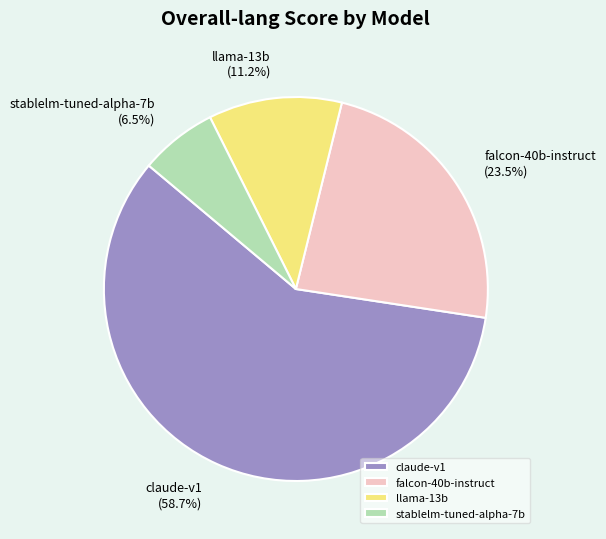

Combined, what portion of the pie is falcon-40b-instruct and claude-v1?

82.3%